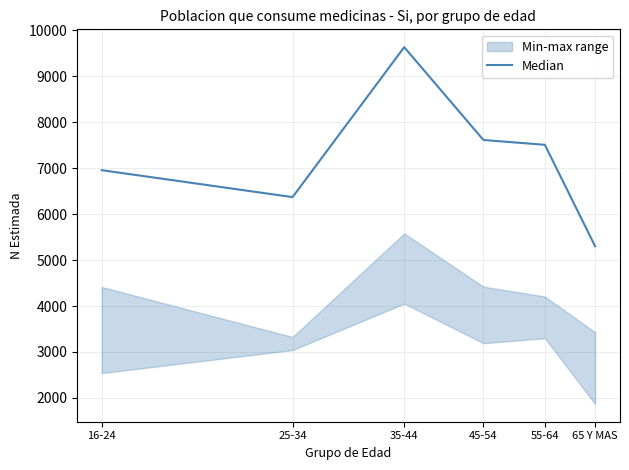

Read the value at 35-44, to the nearest 50.

9650